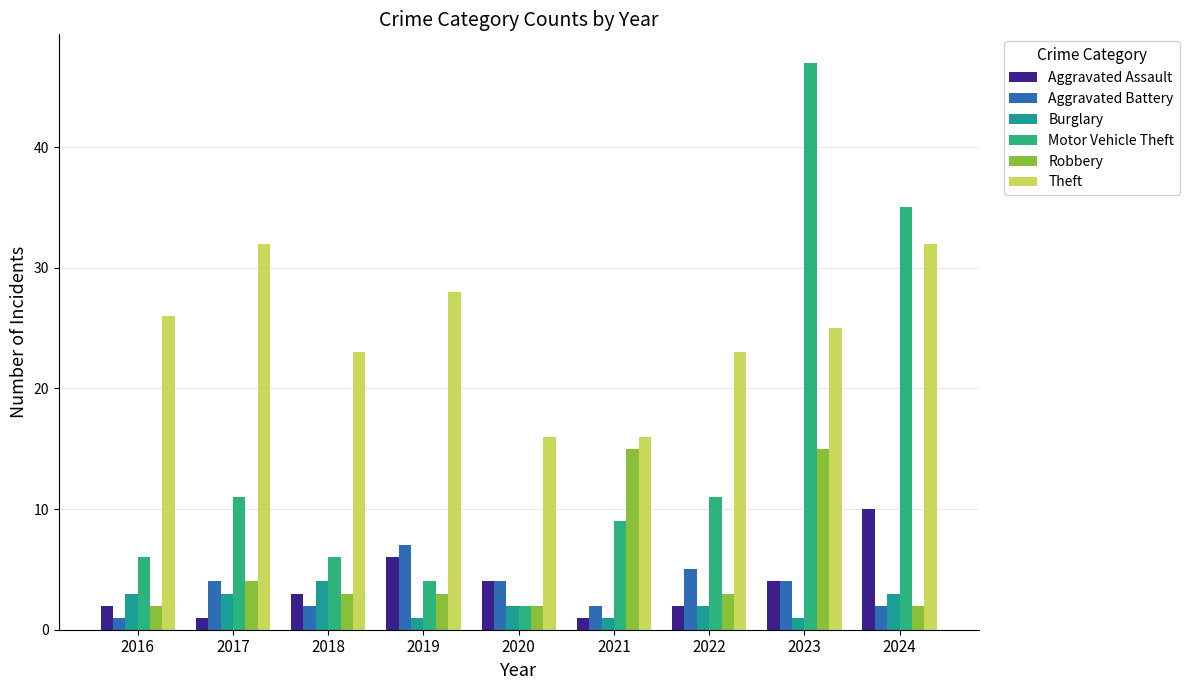

What is the approximate value of Aggravated Battery at 2019?

7